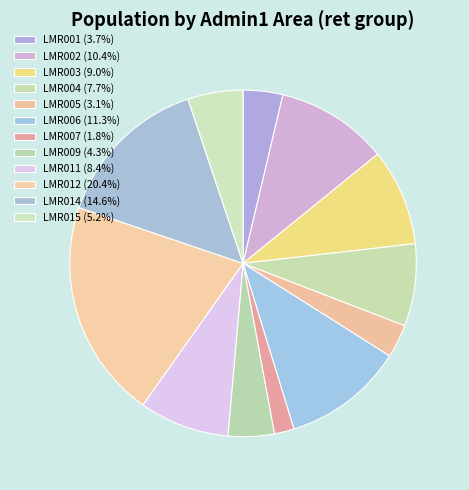

Count the number of slices in the pie.

12